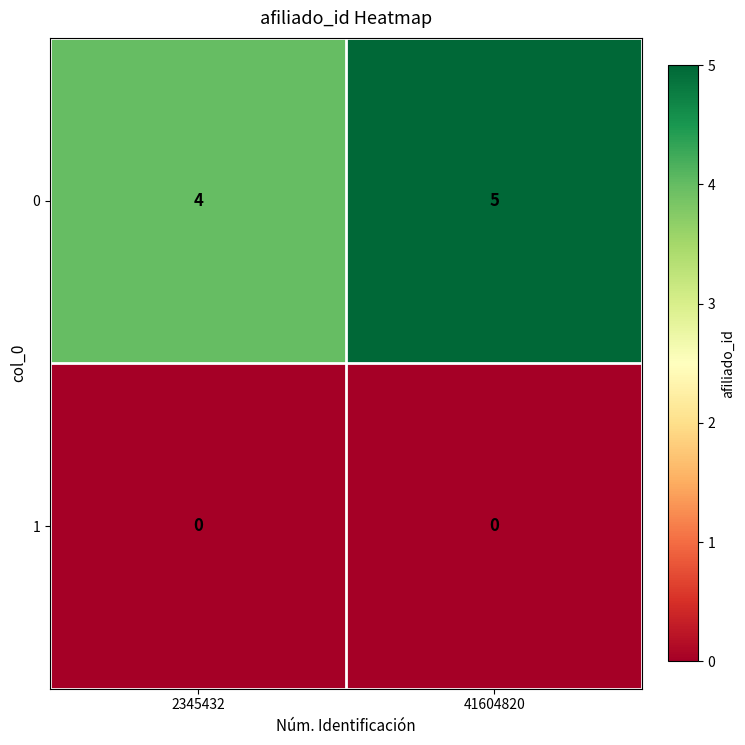

What is the sum of all 0 values?

9